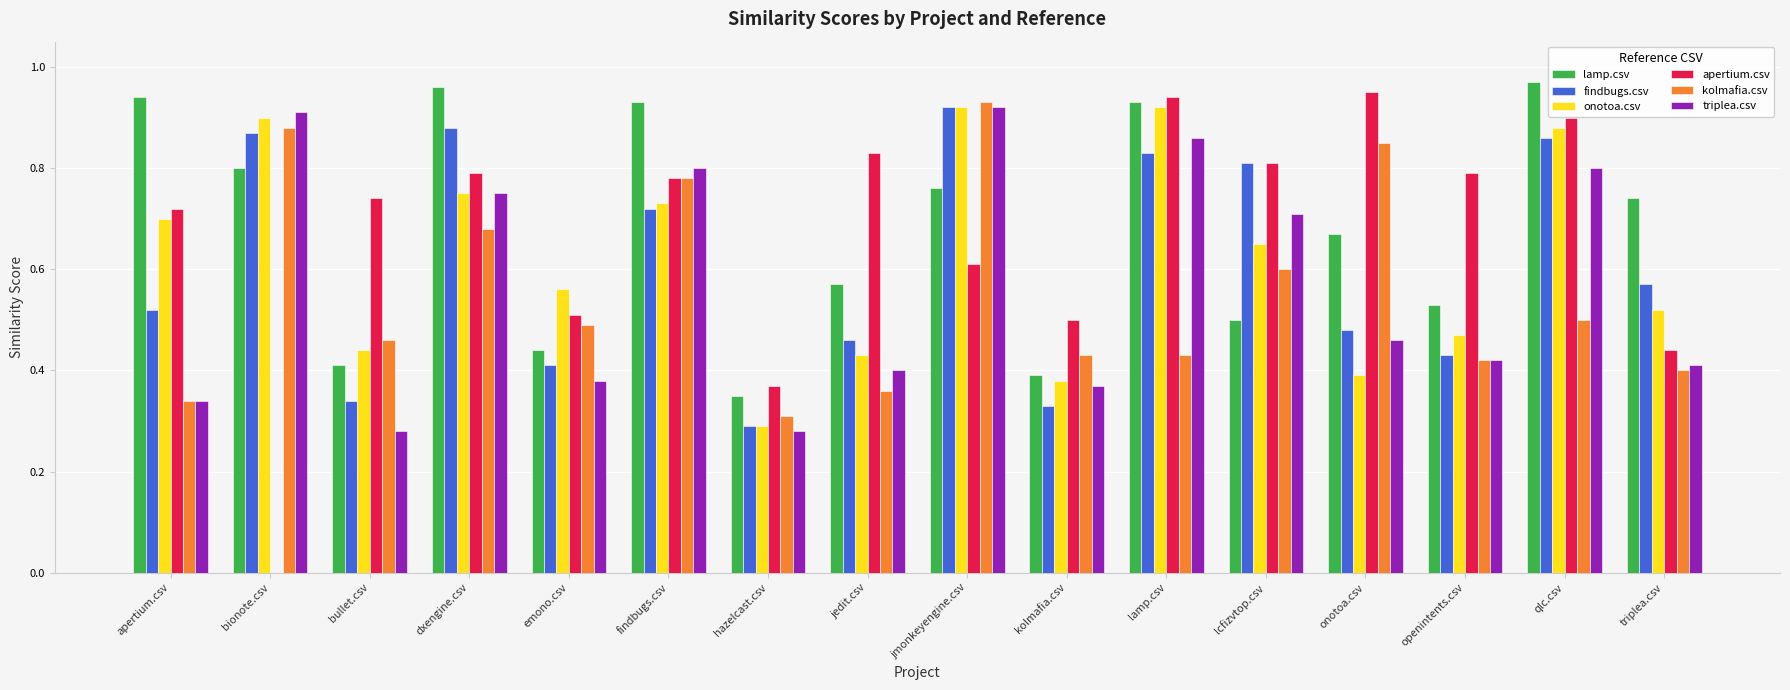

What is the sum of all apertium.csv values?

10.7